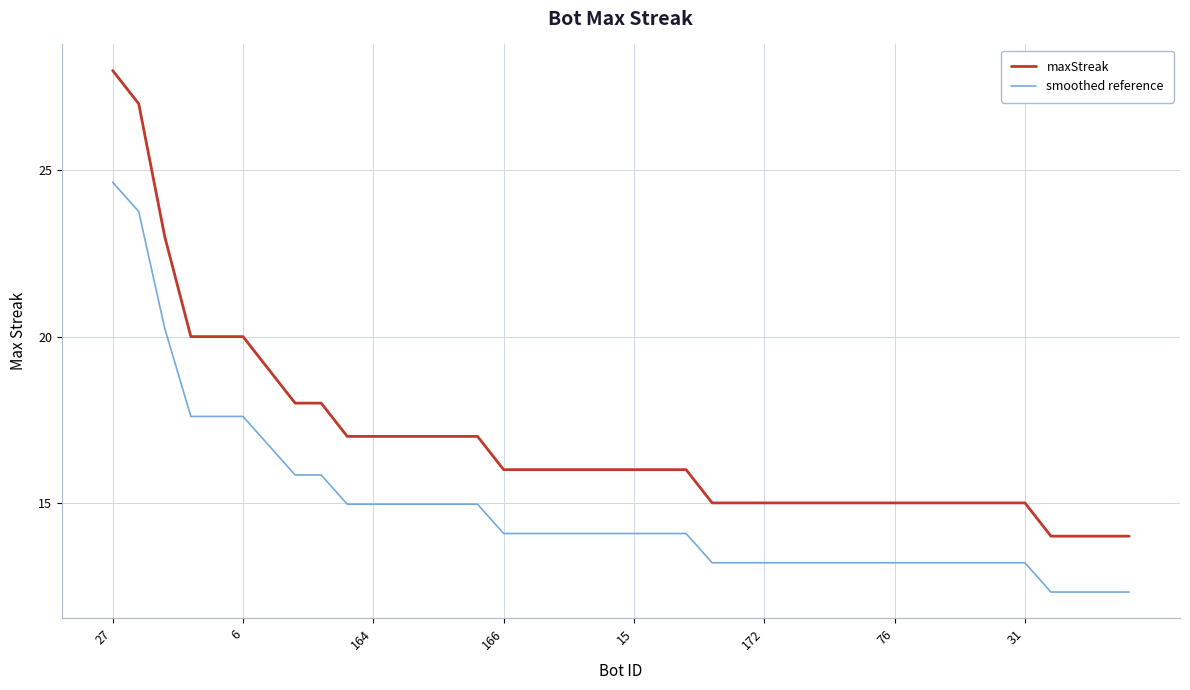

List the series in order of their peak value, highest first.

maxStreak, smoothed reference